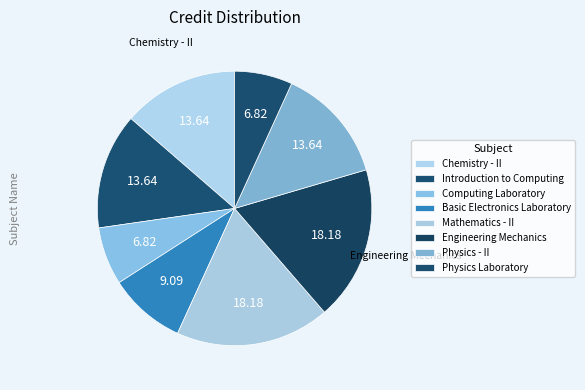

Which category has the biggest portion of the pie?

Mathematics - II